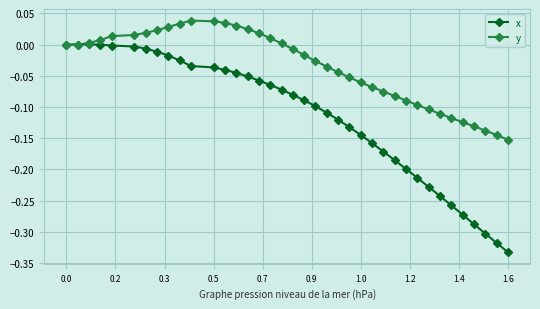

How many data points does each series have?

38